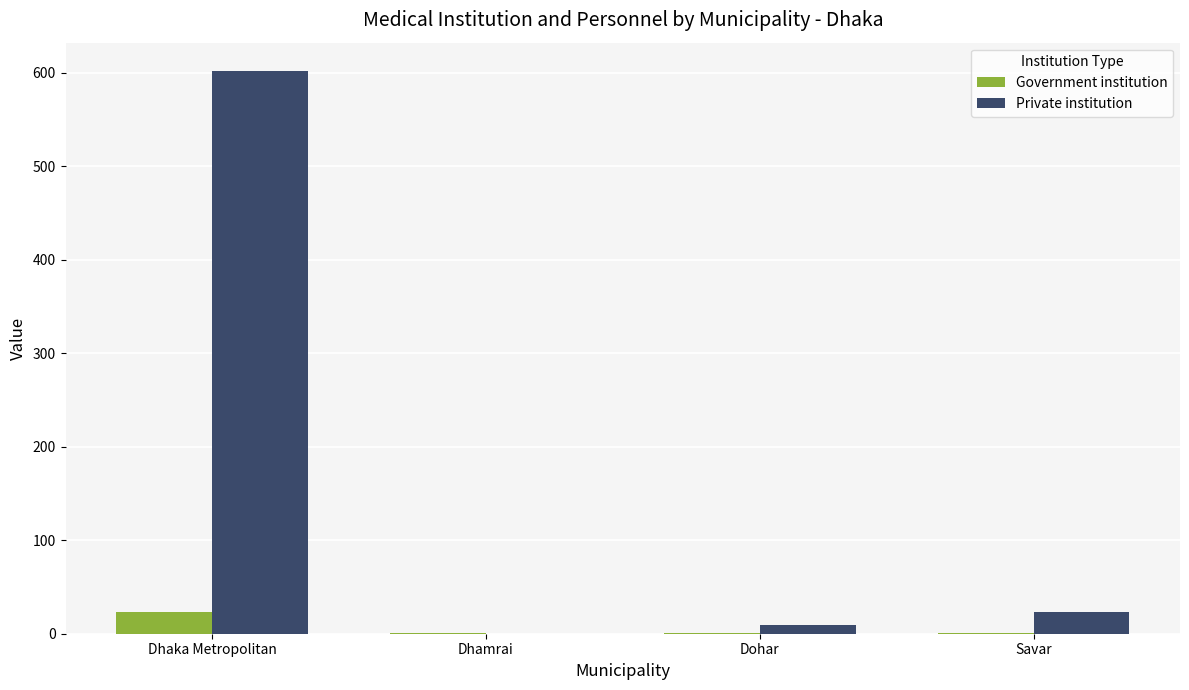

What is the greatest value displayed?

602